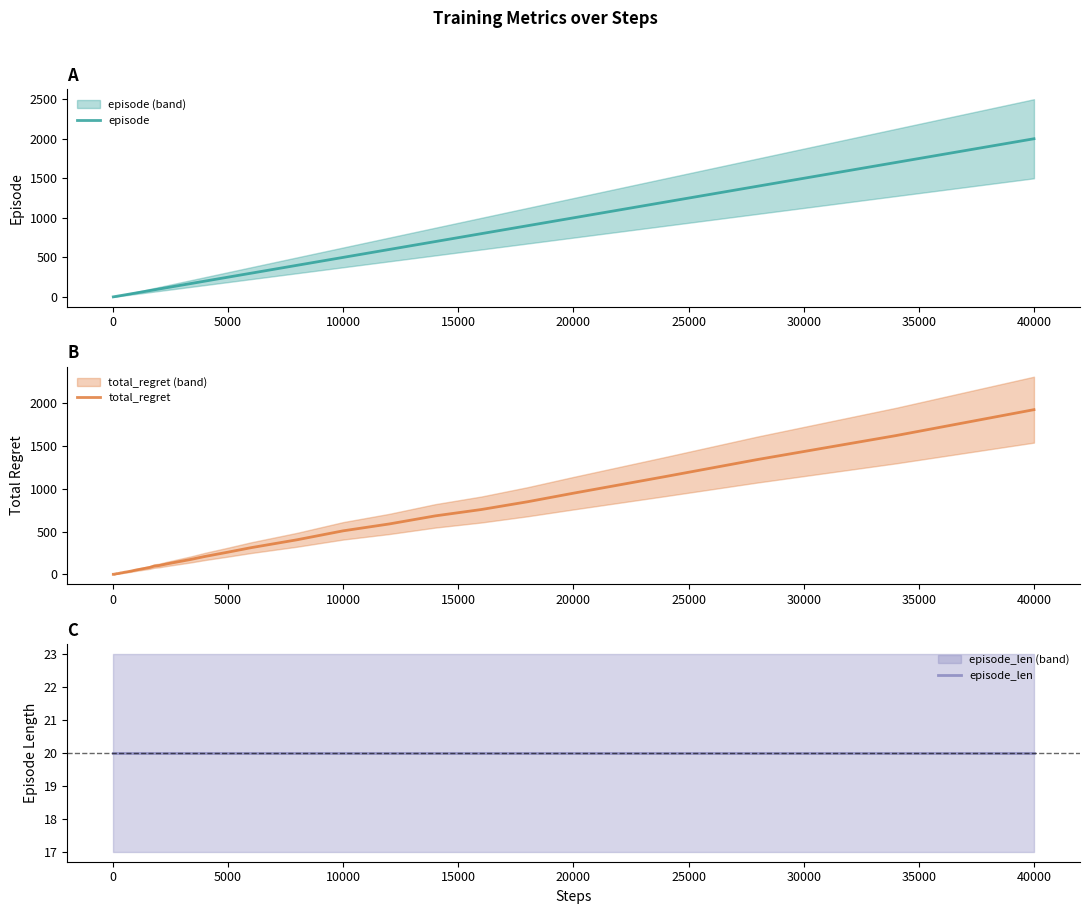

Reading left to right, list all the values displayed in this chart.

episode: 1	2	3	4	5	6	7	8	9	10	12	14	17	20	25	30	40	50	60	70	80	90	100	120	140	170	200	250	300	400	500	600	700	800	900	1000	1200	1400	1700	2000
total_regret: 2	2	4	4	6	6	8	10	10	10	12	14	18	20	26	30	40	52	62	72	82	98	104	126	146	176	210	260	312	404	508	588	682	756	846	946	1140	1338	1616	1918
episode_len: 20	20	20	20	20	20	20	20	20	20	20	20	20	20	20	20	20	20	20	20	20	20	20	20	20	20	20	20	20	20	20	20	20	20	20	20	20	20	20	20